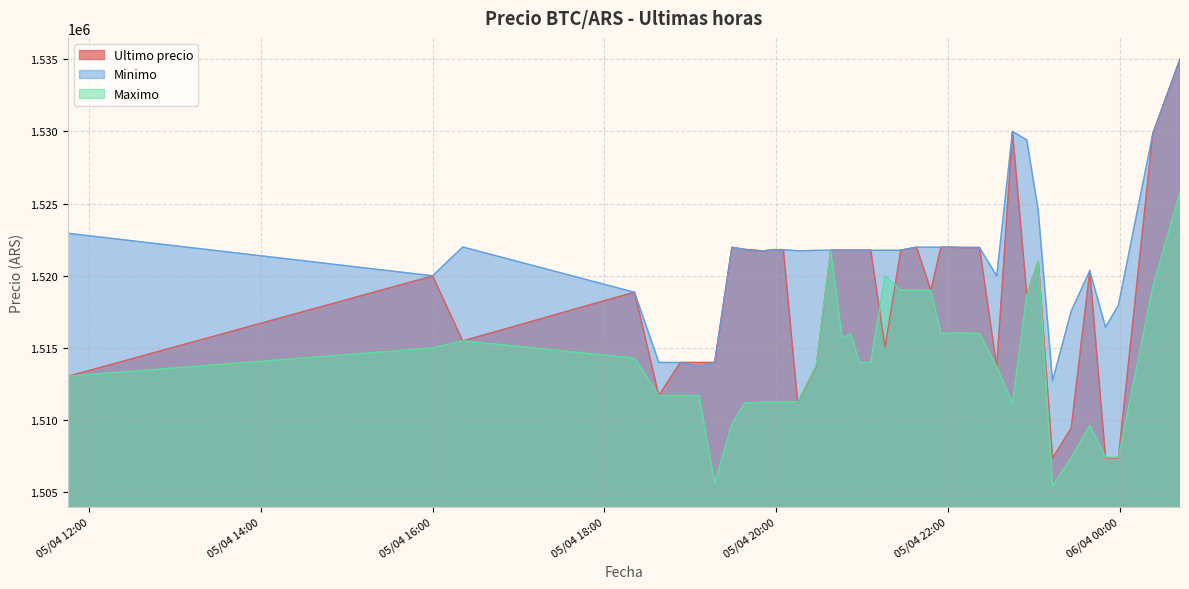

Which series has the largest total across all categories?

Minimo